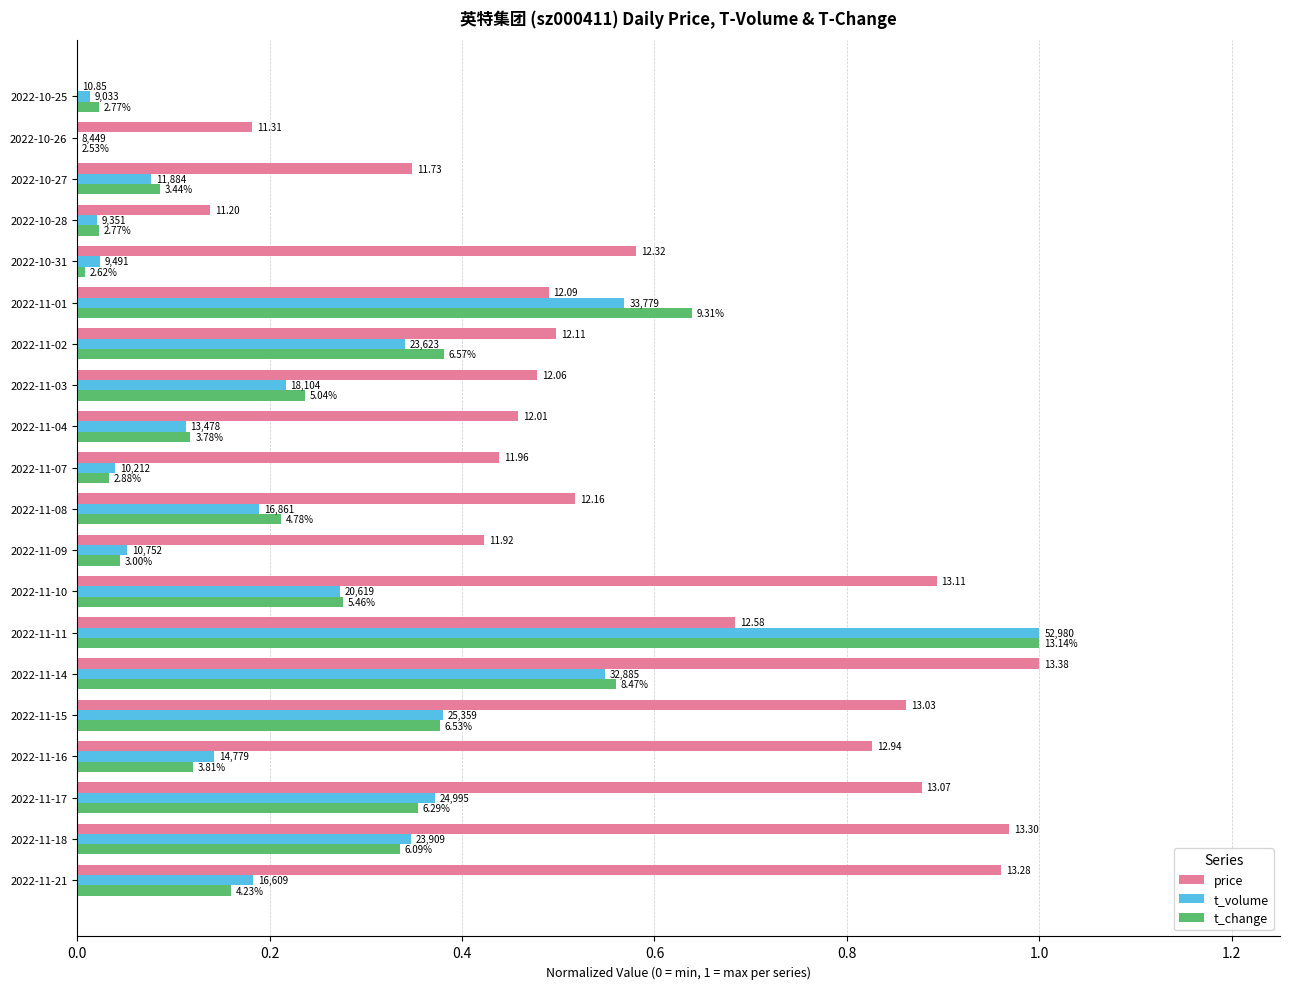

What is the average value of the price series?

0.6